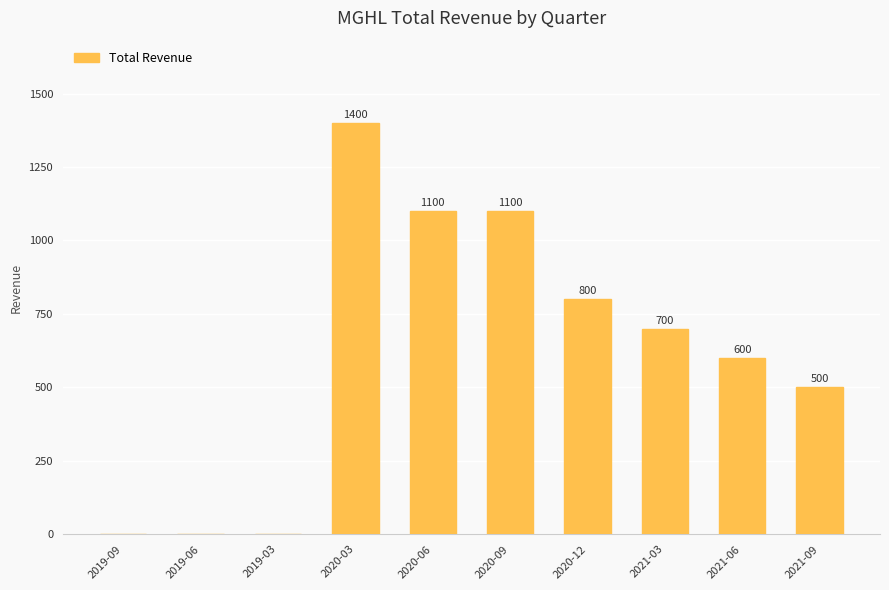

What is the greatest value displayed?

1400